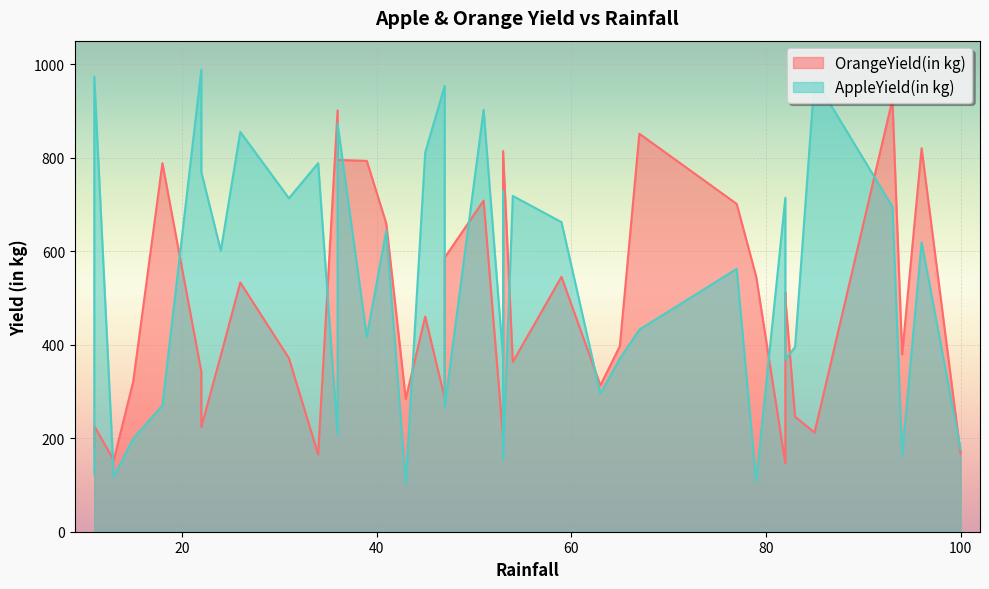

List the labels in order of AppleYield(in kg) value, smallest first.

29, 28, 25, 30, 32, 18, 2, 24, 27, 1, 19, 17, 38, 4, 5, 8, 0, 26, 10, 33, 35, 13, 16, 3, 11, 21, 34, 23, 6, 14, 36, 22, 31, 9, 12, 37, 39, 7, 20, 15